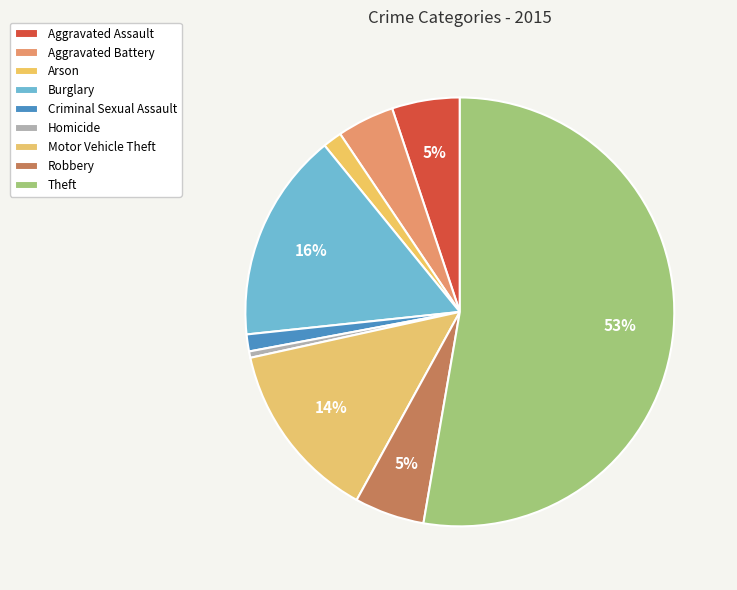

Which has a higher value, Arson or Motor Vehicle Theft?

Motor Vehicle Theft